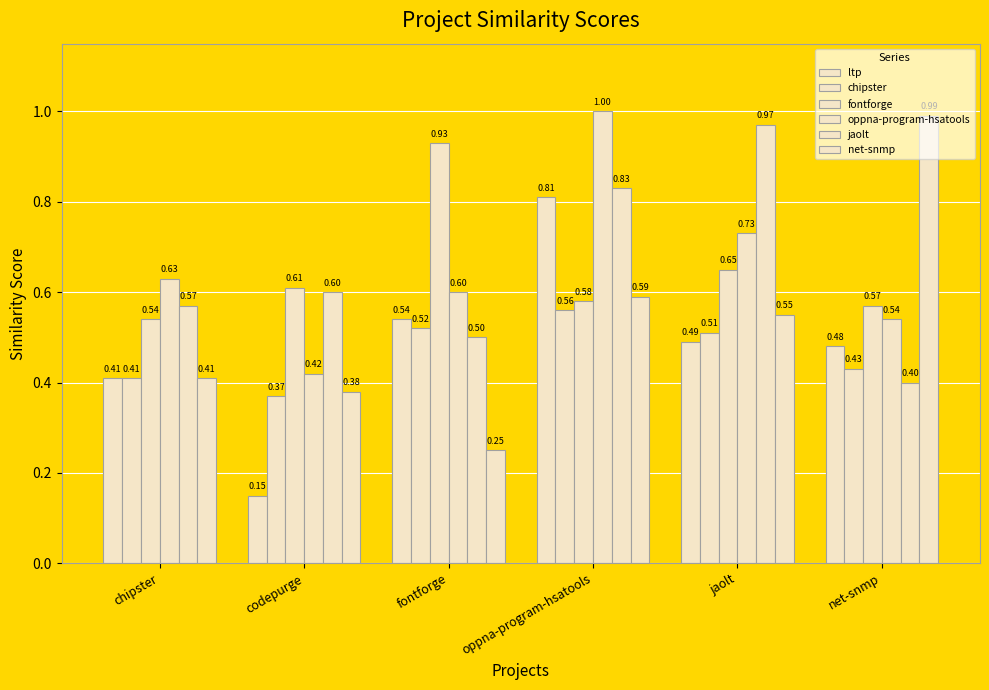

How many distinct data groups are displayed?

6